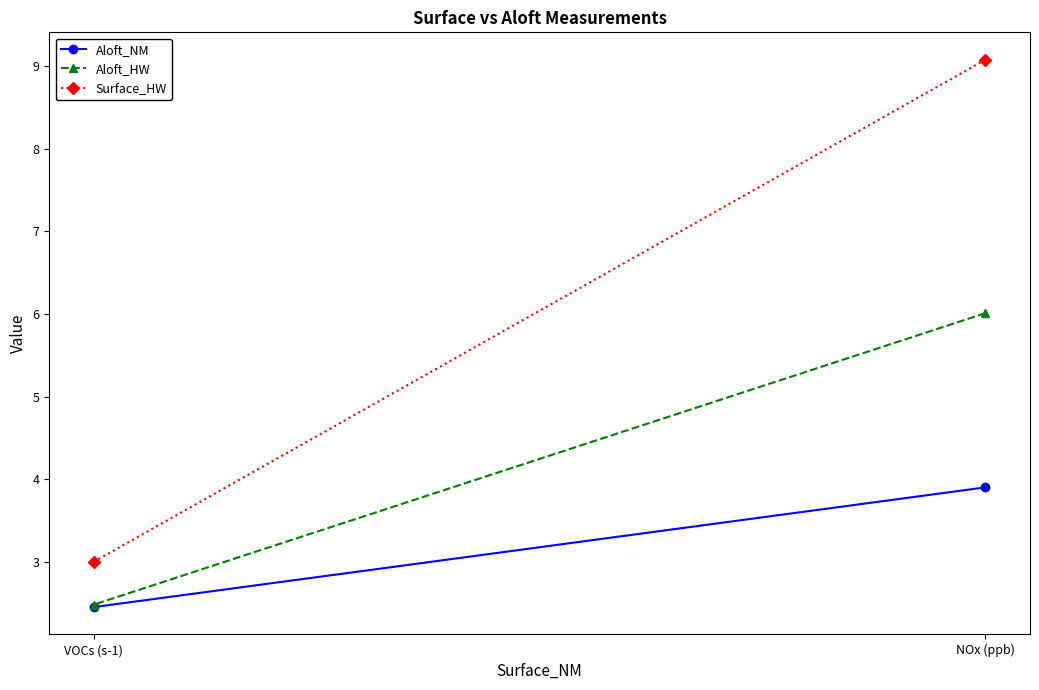

How many lines are shown in the chart?

3